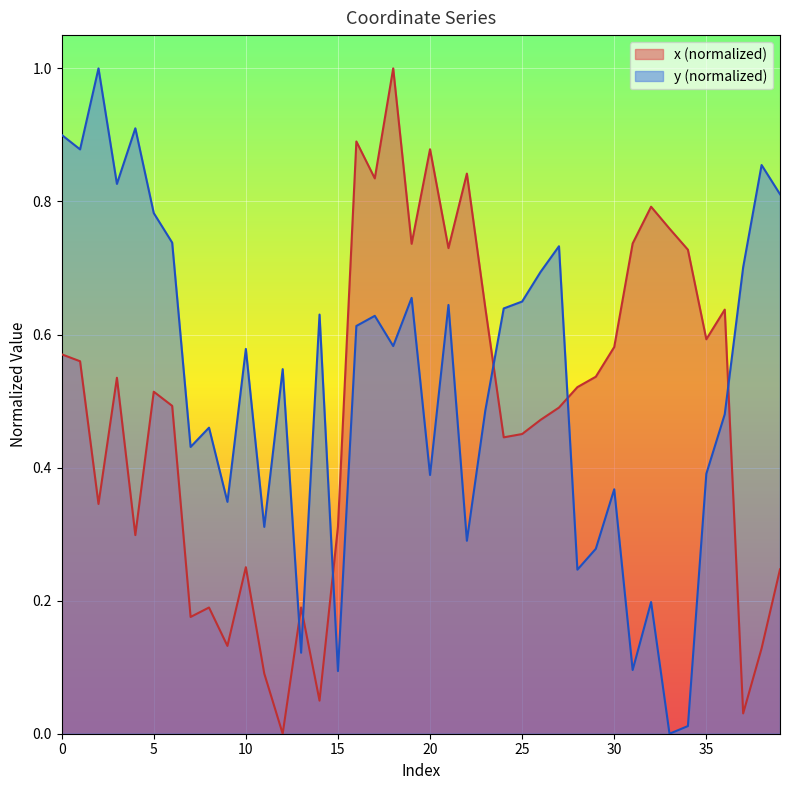

How many times do x and y cross each other?

6